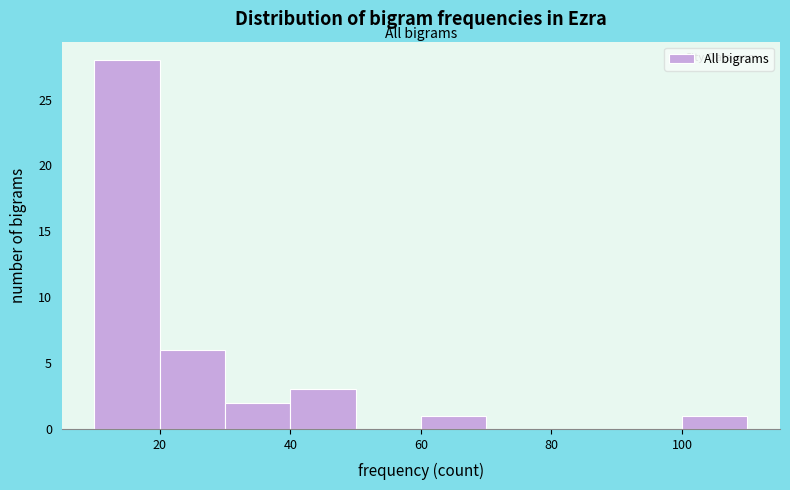

Reading left to right, list every bar in this chart as the range it spans on the x-axis followed by its height. The values are not printed on the chart, so give them approximately, as read against the axis.

10 to 20: 28
20 to 30: 6
30 to 40: 2
40 to 50: 3
50 to 60: 0
60 to 70: 1
70 to 80: 0
80 to 90: 0
90 to 100: 0
100 to 110: 1